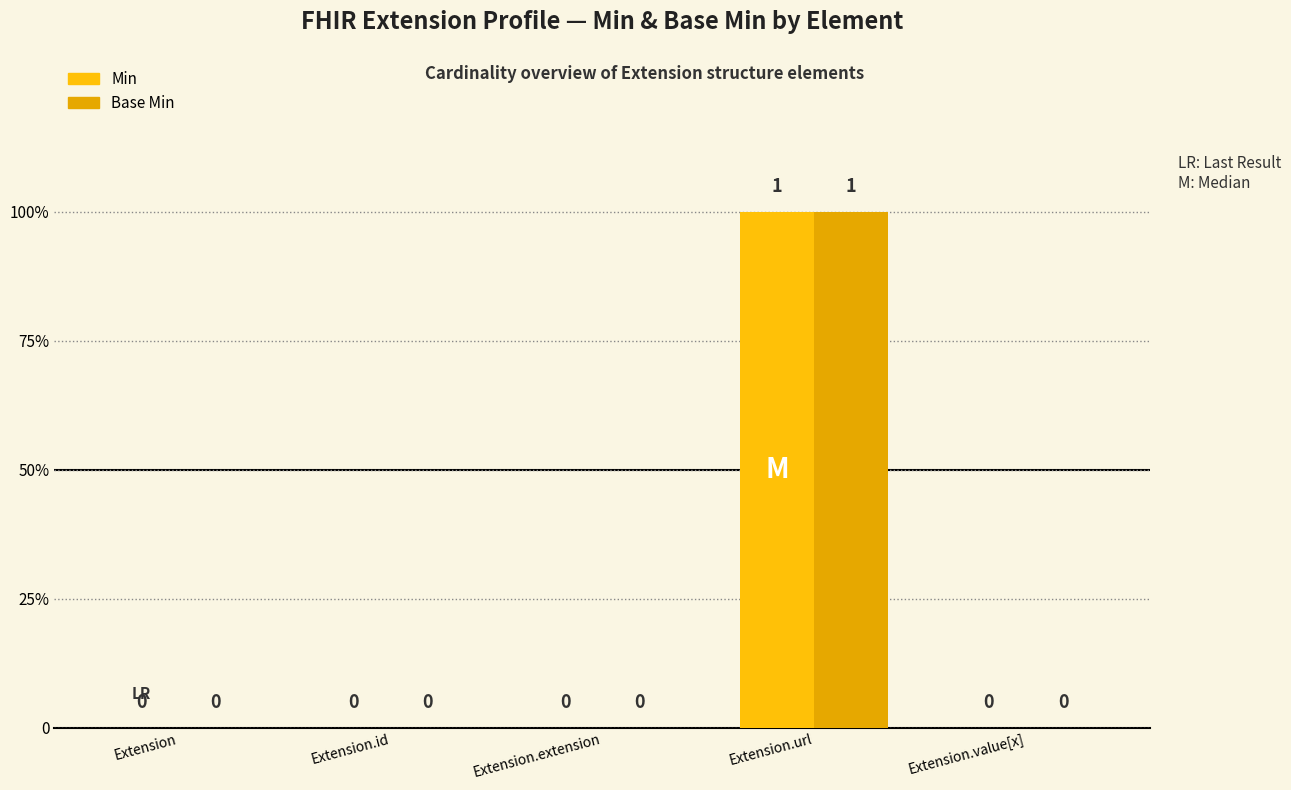

Does the chart contain stacked bars?

No